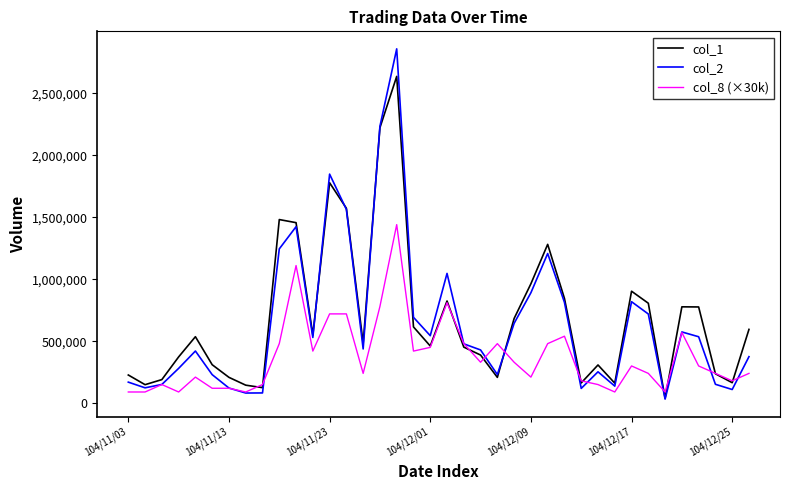

Which series has the largest range (max minus min)?

col_2